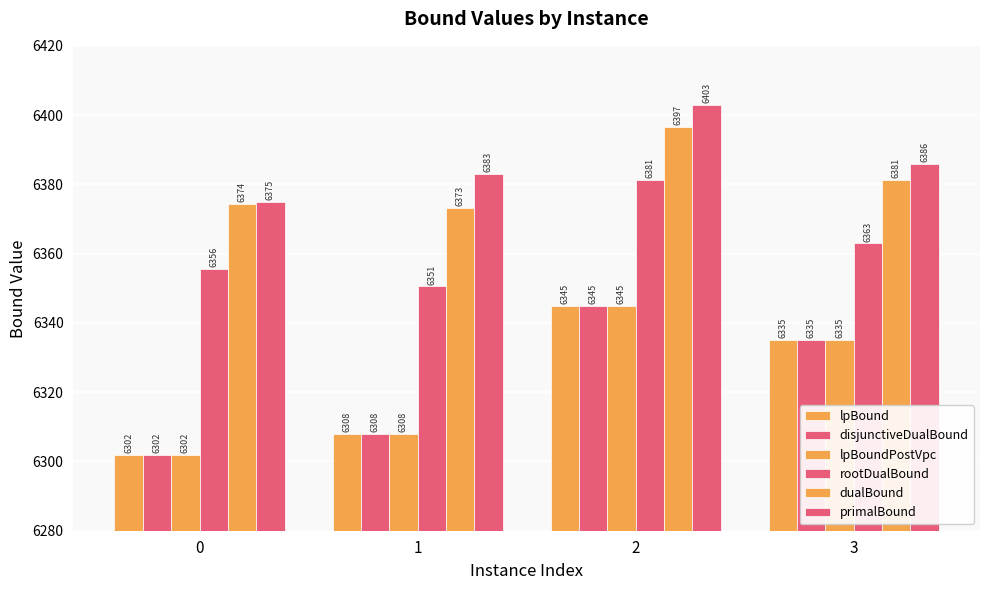

How many groups of bars are there?

4